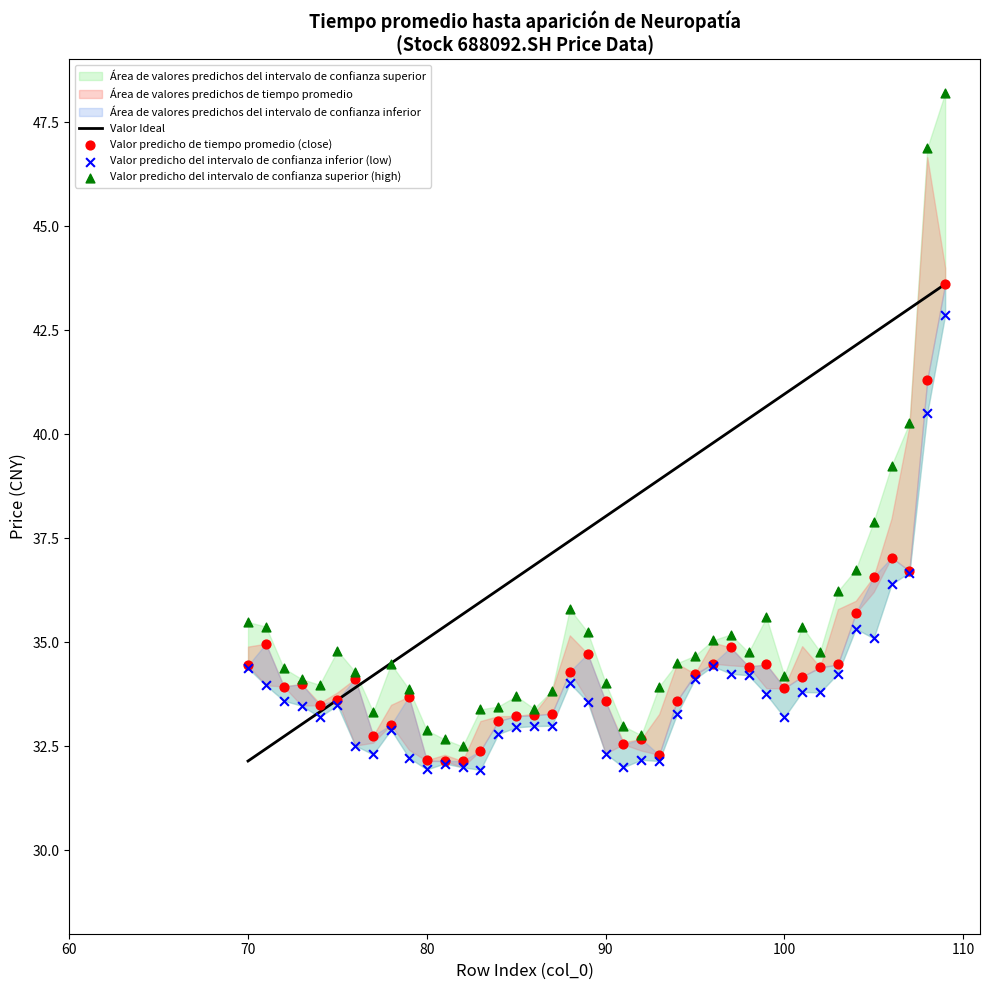

Which series contains the lowest Y value?

Valor predicho del intervalo de confianza inferior (low)